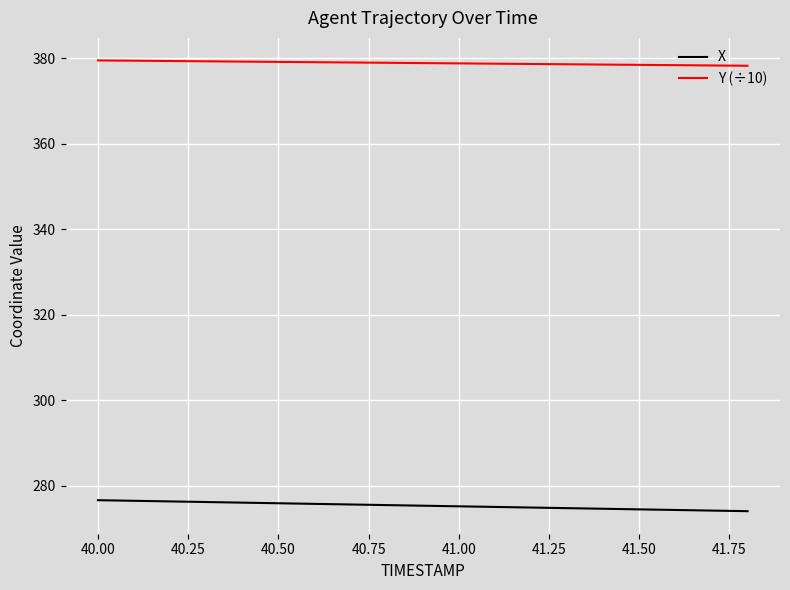

Which series has the largest total across all categories?

Y (÷10)